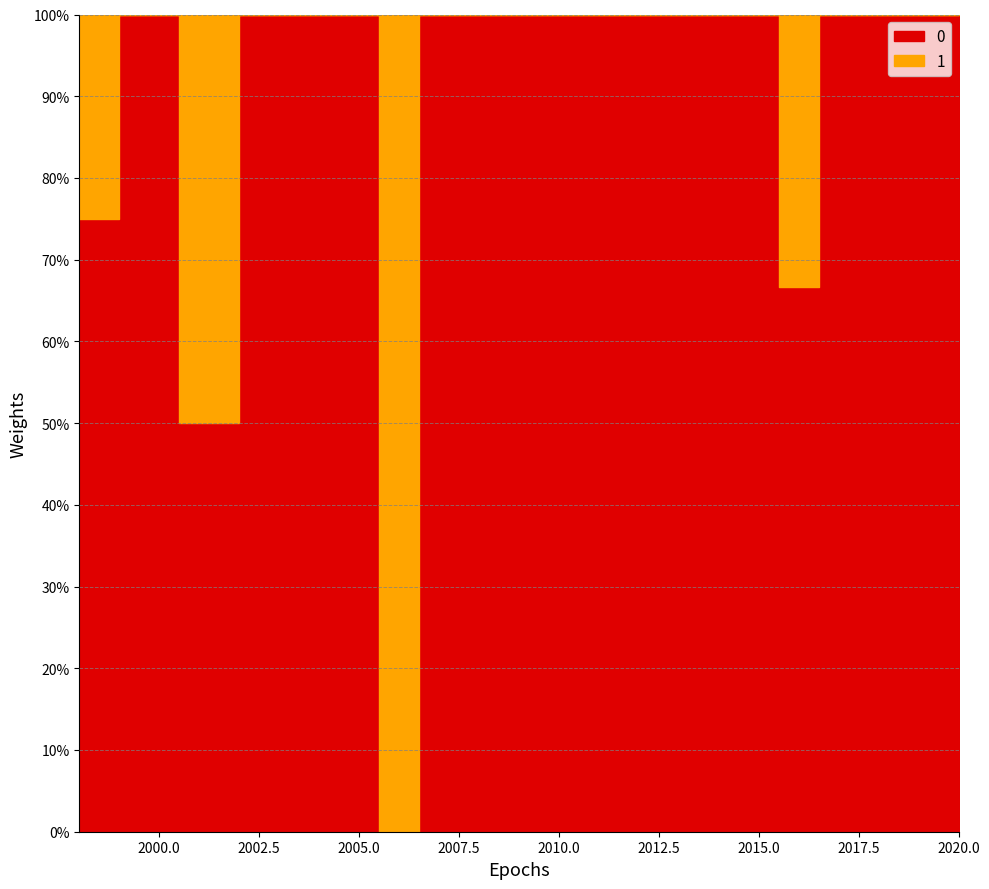

What are all the series names shown in the legend?

0, 1